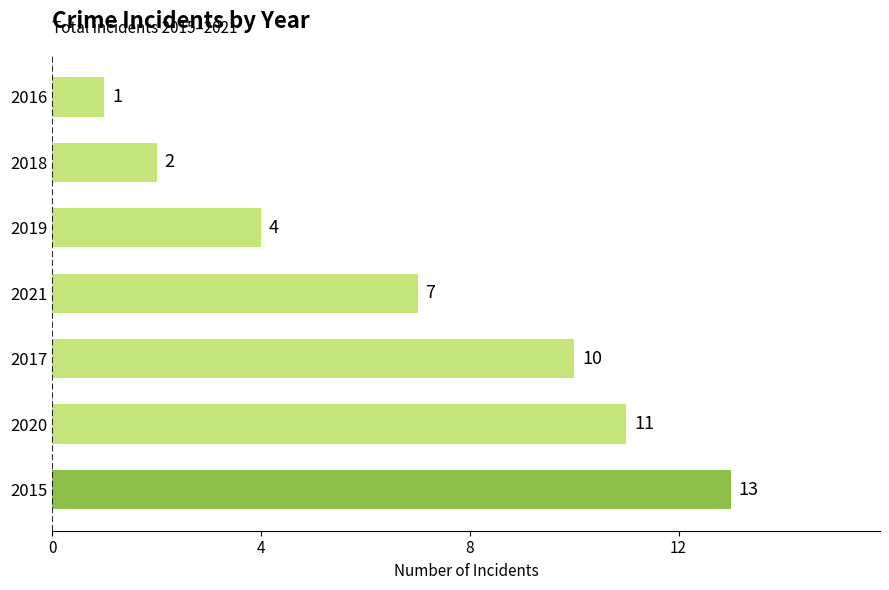

The chart shows a value of 7 at 2020. True or false?

False